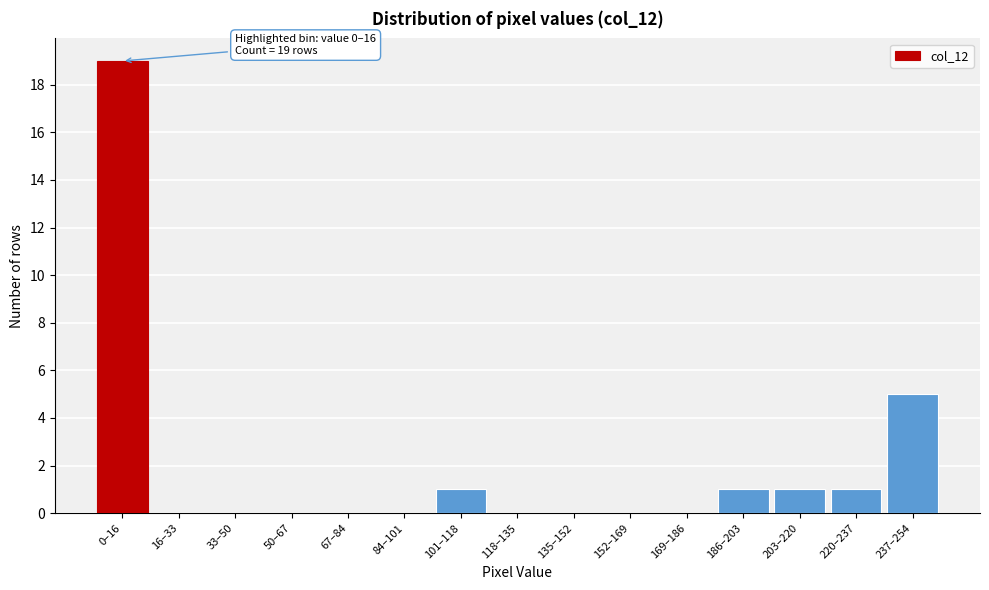

Reading right to left, transcribe all the data shown in this chart.

237–254=5	220–237=1	203–220=1	186–203=1	169–186=0	152–169=0	135–152=0	118–135=0	101–118=1	84–101=0	67–84=0	50–67=0	33–50=0	16–33=0	0–16=19